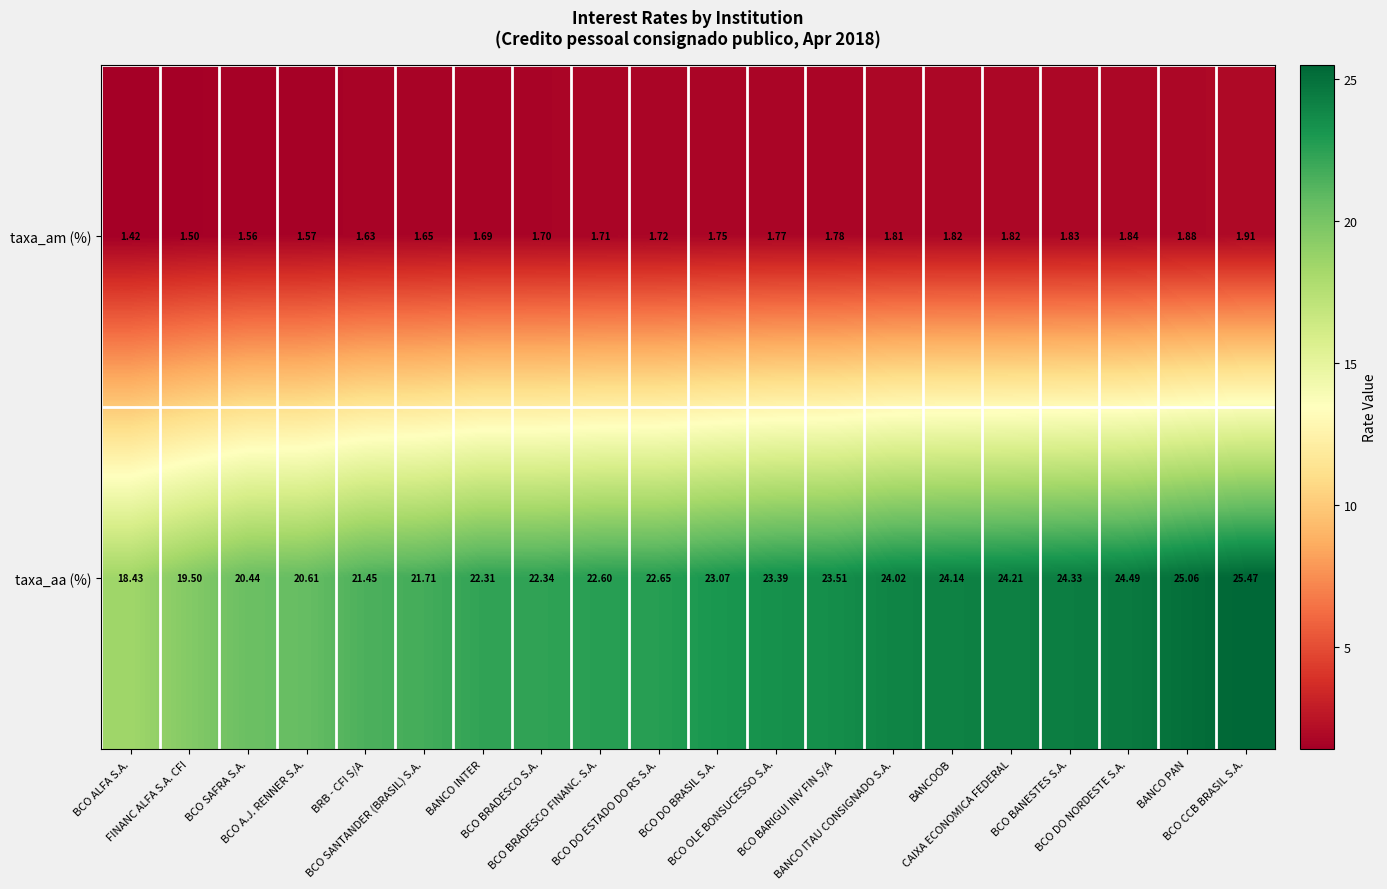

Which series has the widest spread of values?

taxa_aa (%)